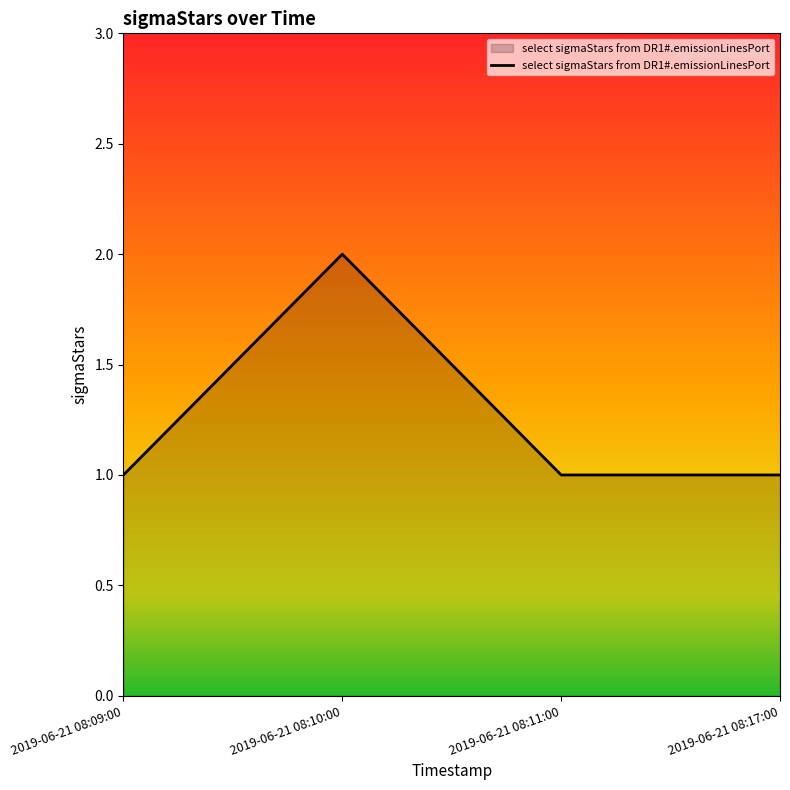

How many lines are shown in the chart?

1